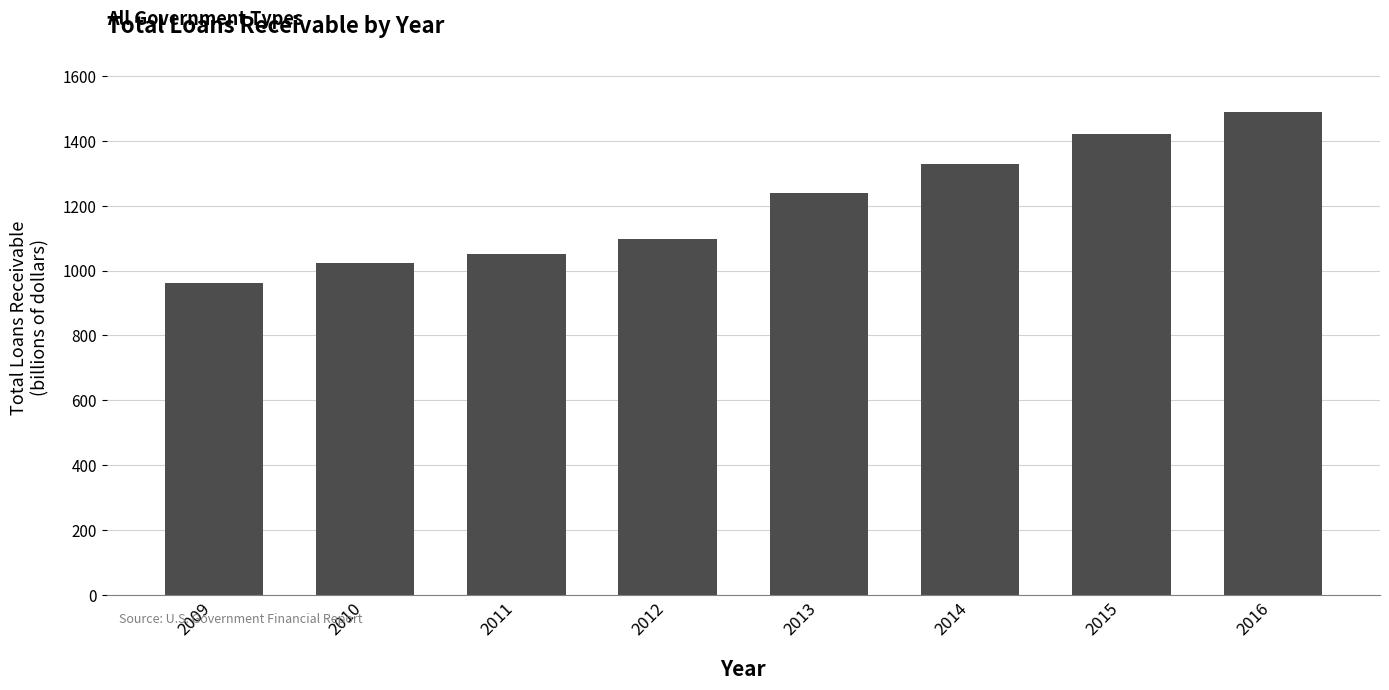

Rank the categories by value from highest to lowest.

2016, 2015, 2014, 2013, 2012, 2011, 2010, 2009